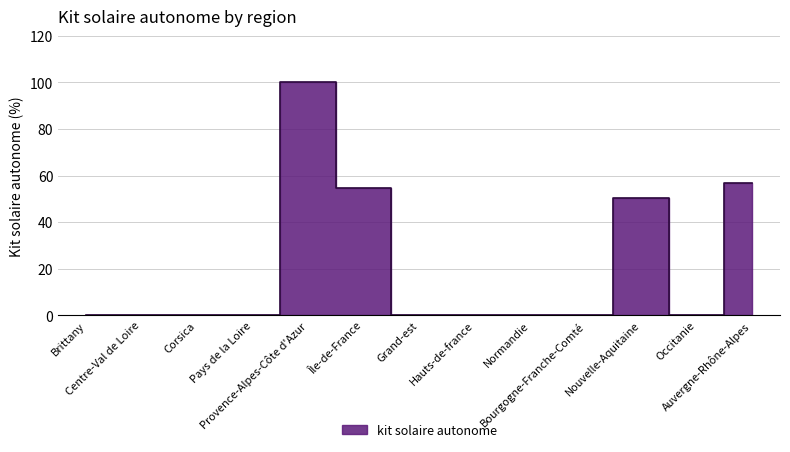

How many values exceed 0?

4